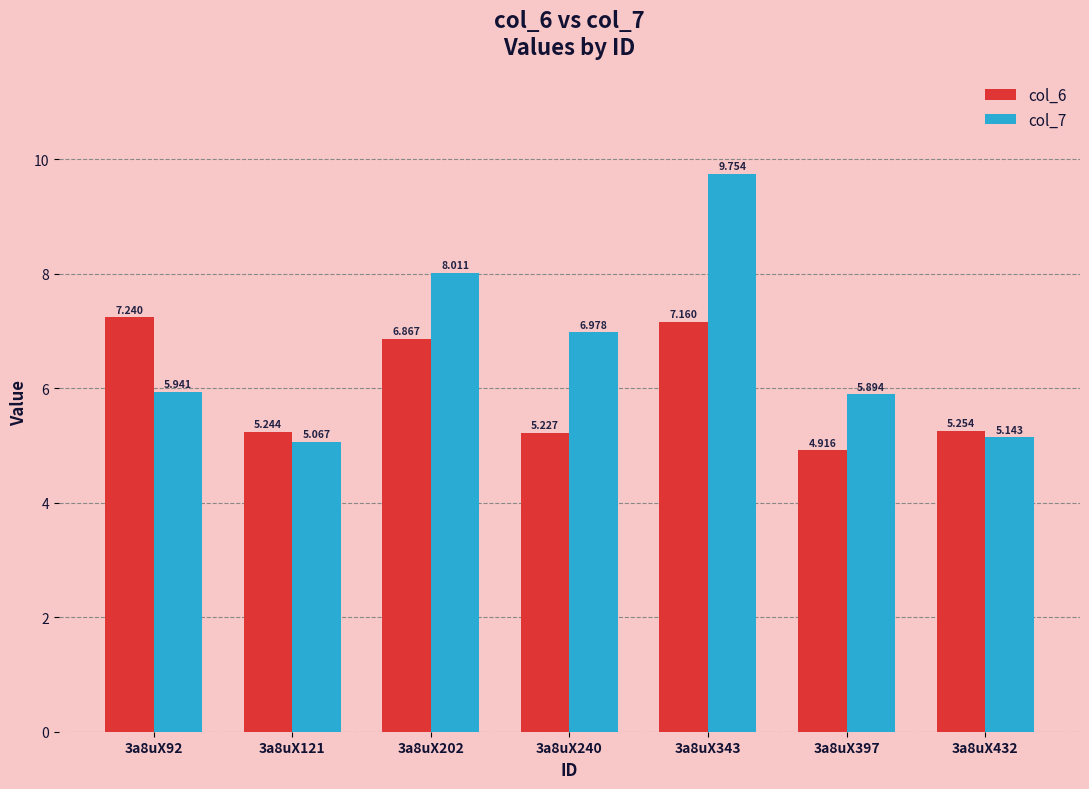

Which series has the largest total across all categories?

col_7